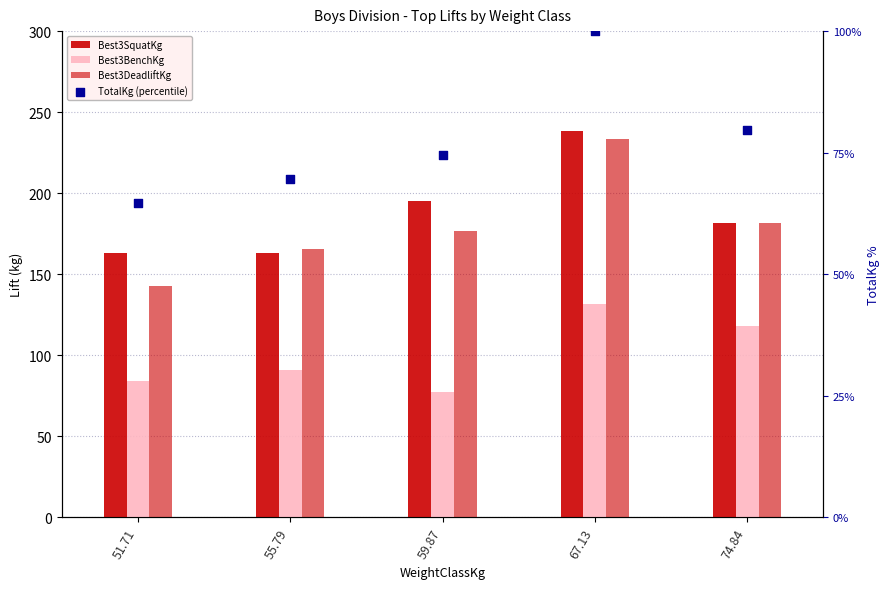

What is the total value across all series at 59.87?

523.5